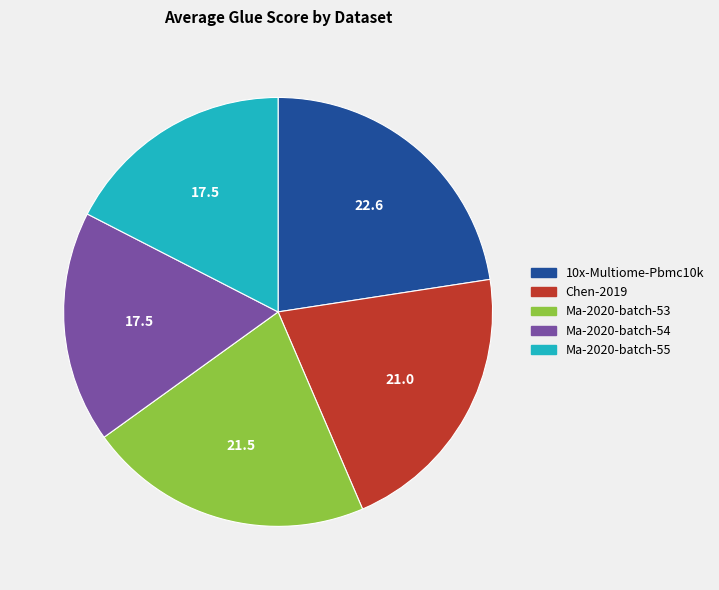

Which slice is the largest?

10x-Multiome-Pbmc10k